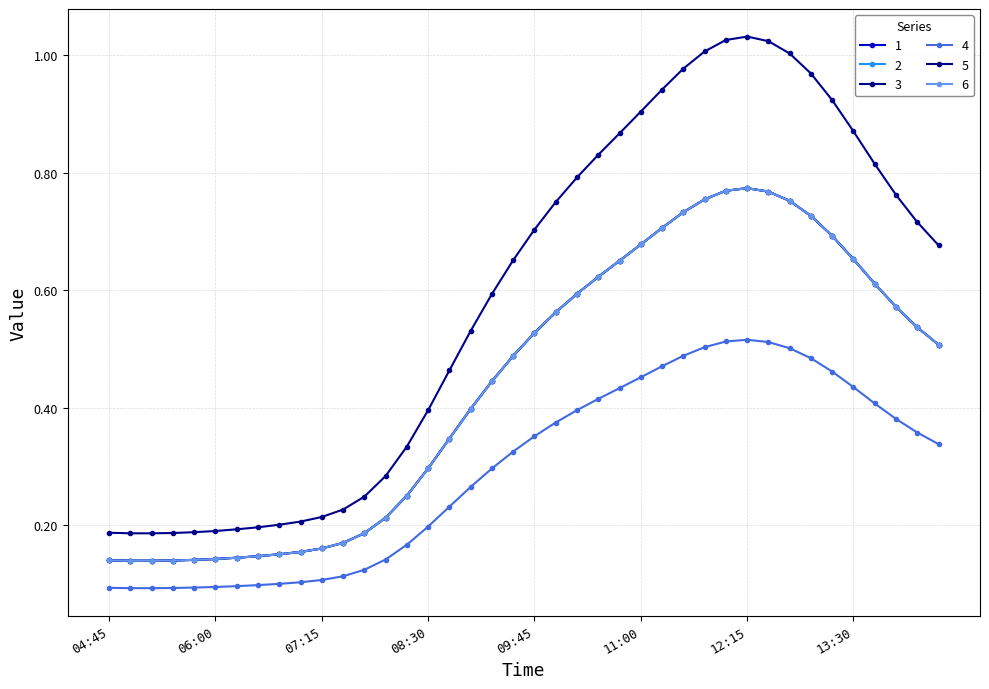

What is the average value of the 3 series?

0.4